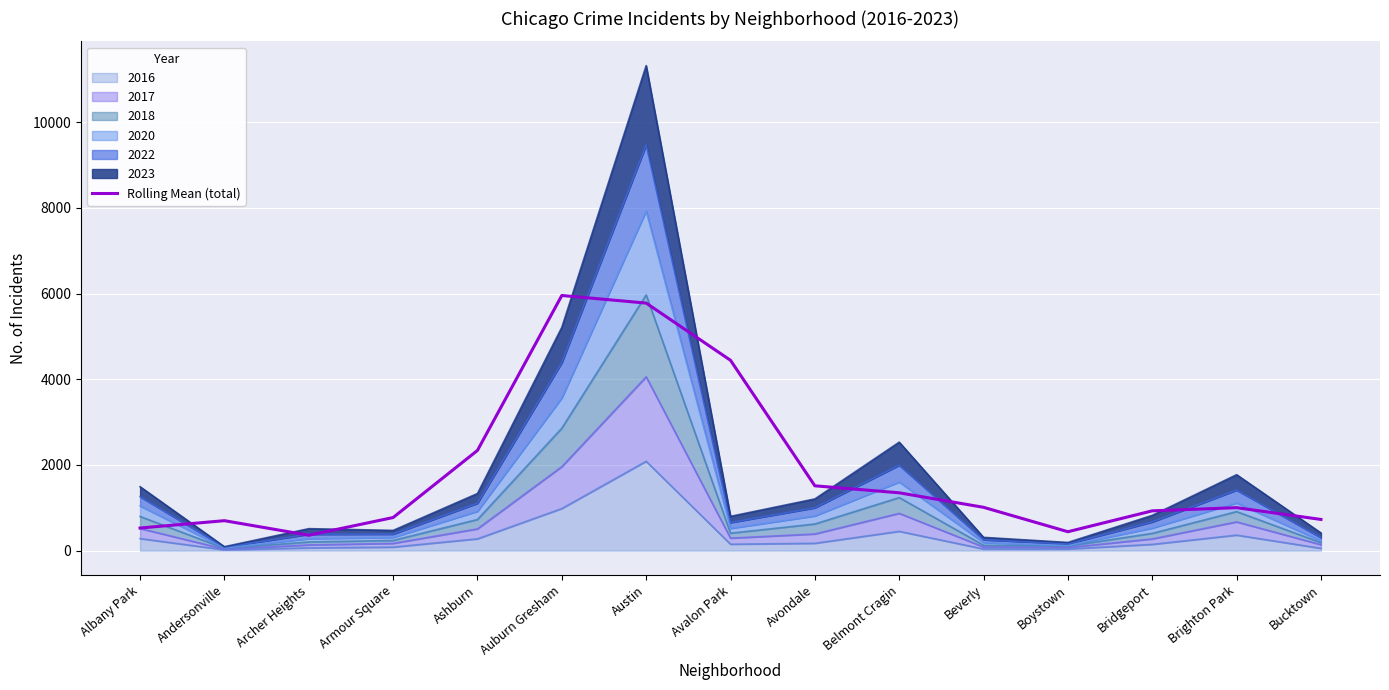

Reading left to right, what are all the values shown in this chart?

Albany Park=528.7	Andersonville=700.0	Archer Heights=360.0	Armour Square=773.7	Ashburn=2340.0	Auburn Gresham=5956.0	Austin=5778.3	Avalon Park=4443.3	Avondale=1514.0	Belmont Cragin=1350.7	Beverly=1012.0	Boystown=442.3	Bridgeport=929.7	Brighton Park=1003.7	Bucktown=729.0